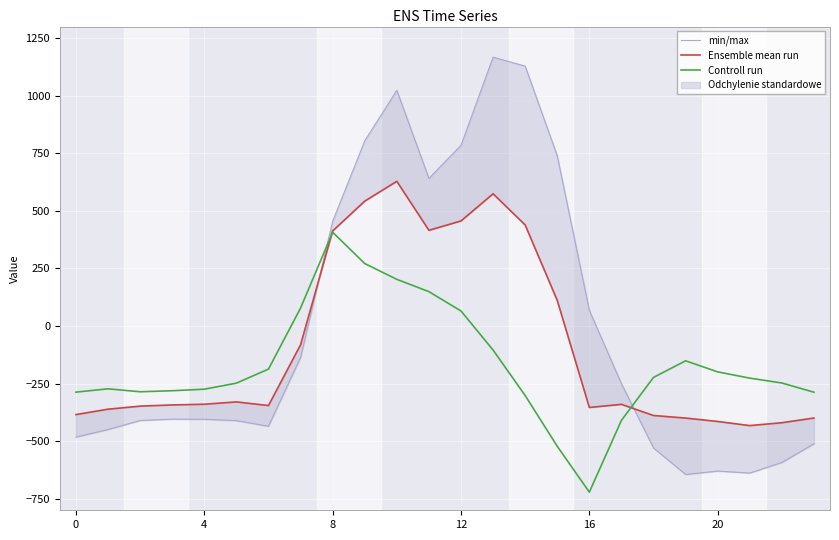

Does the chart display data point markers on the line(s)?

No